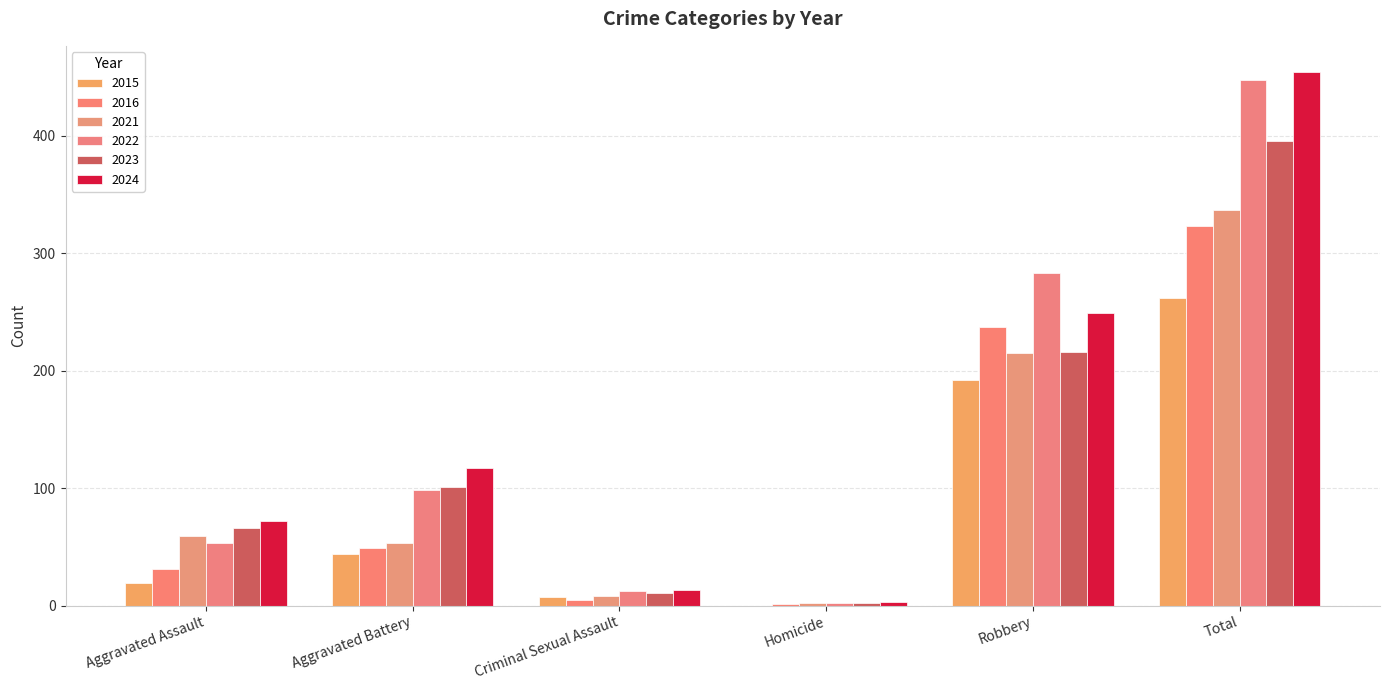

Rank the series by their maximum value, from highest to lowest.

2024, 2022, 2023, 2021, 2016, 2015